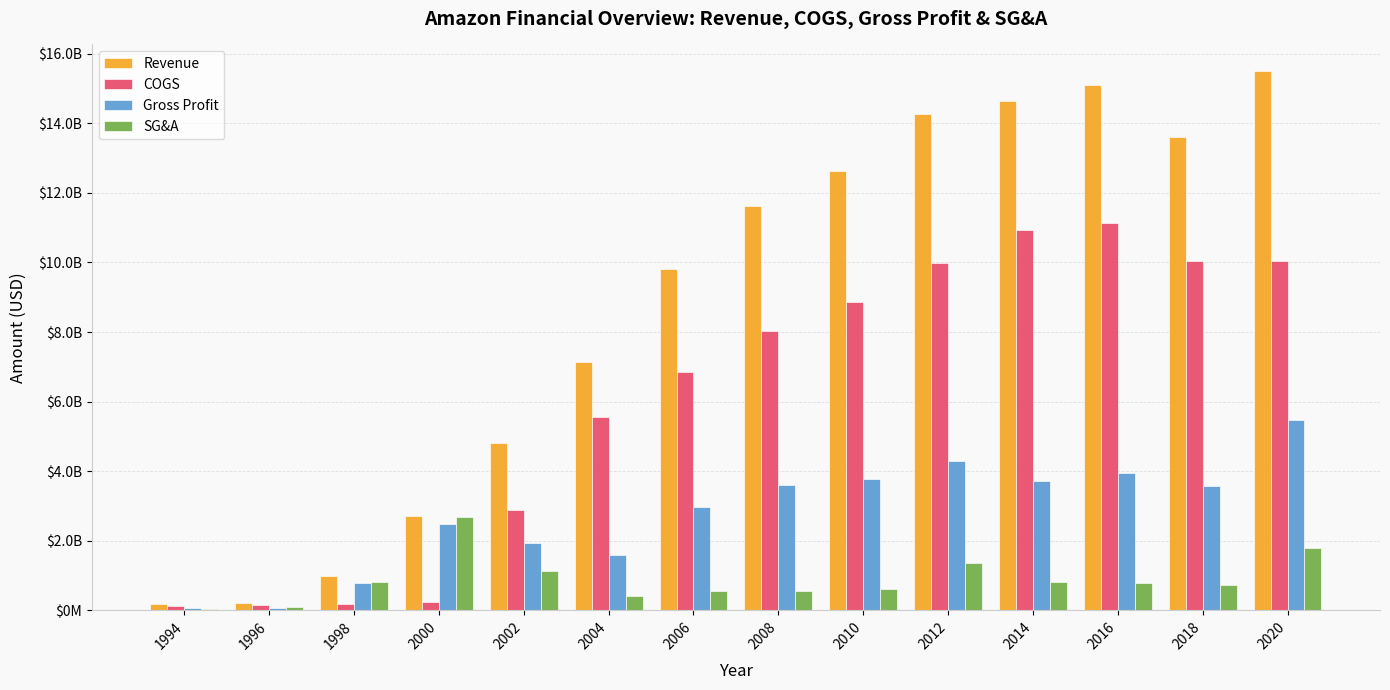

What are all the series names shown in the legend?

Revenue, COGS, Gross Profit, SG&A